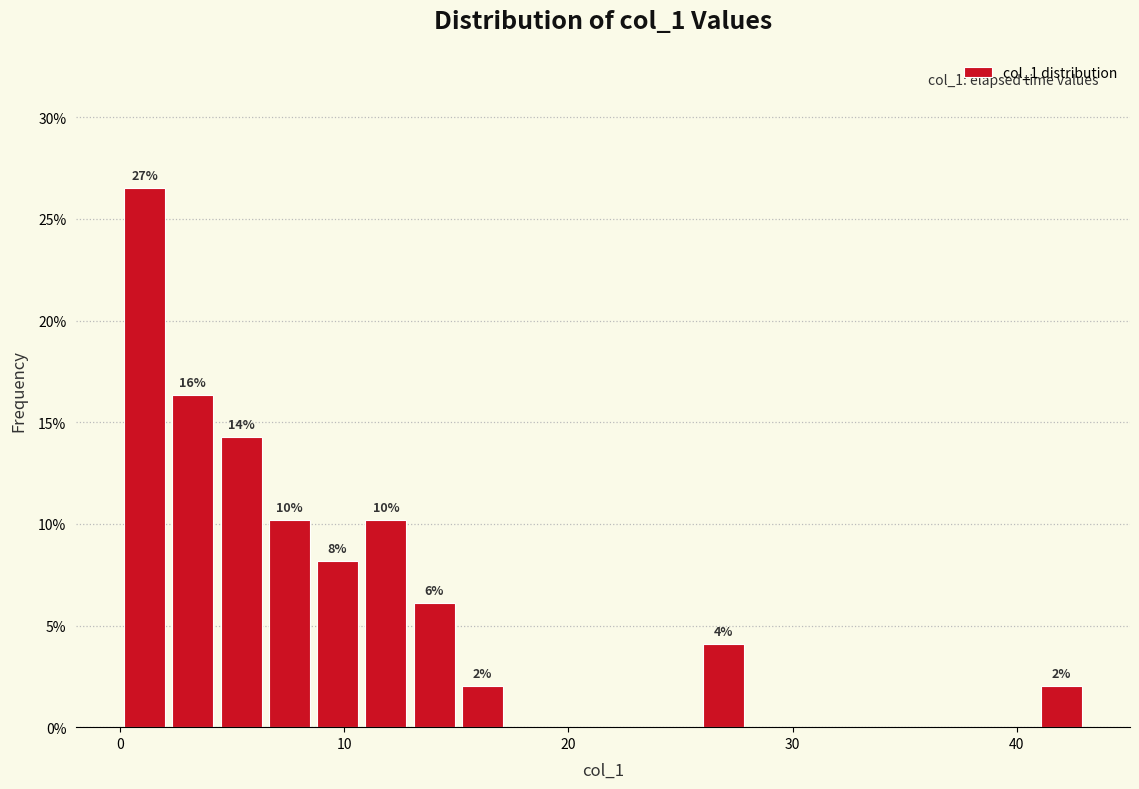

Read against the x-axis, roughly where is the centre of the tallest bar?

1